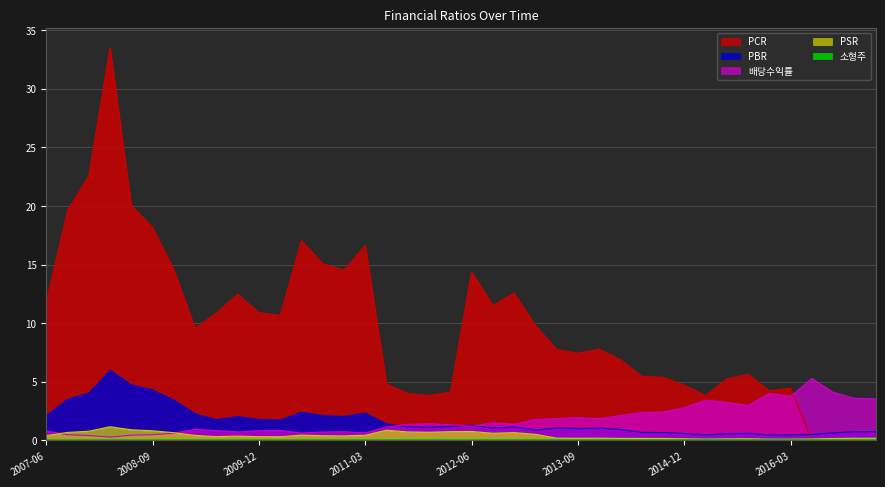

Which category has the lowest value across all series?

2016-06